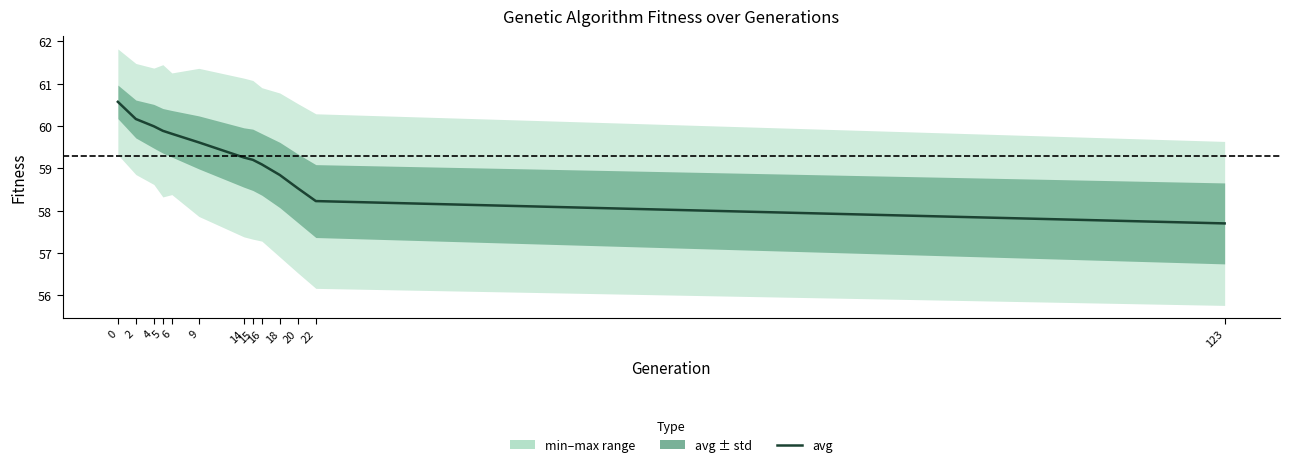

What is the maximum value shown in the chart?

60.6